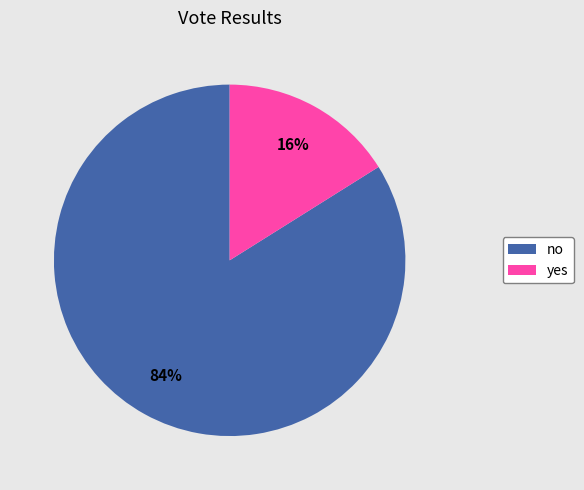

What is the ratio of the value at no to the value at yes?

5.2